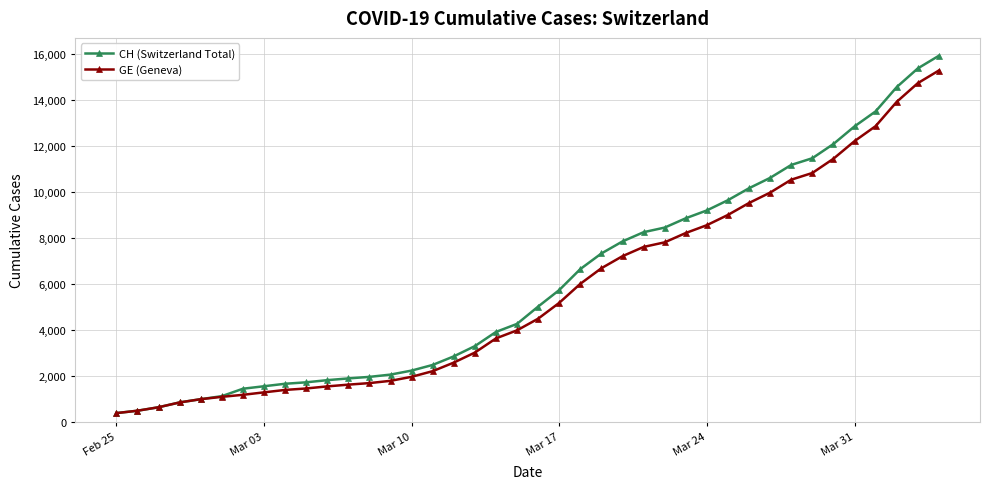

Which series has the largest range (max minus min)?

CH (Switzerland Total)